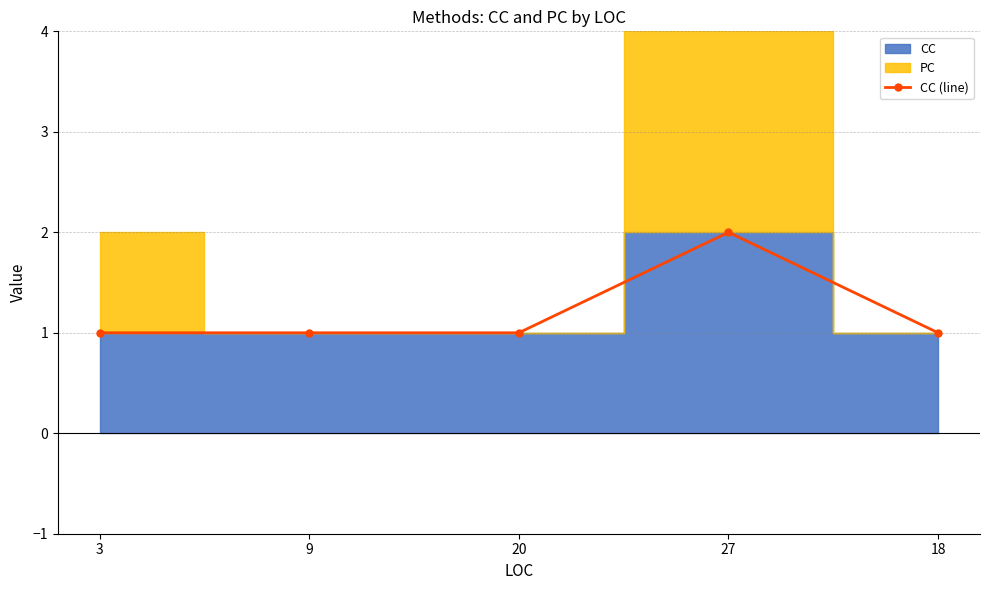

Which label corresponds to the smallest value in the chart?

3